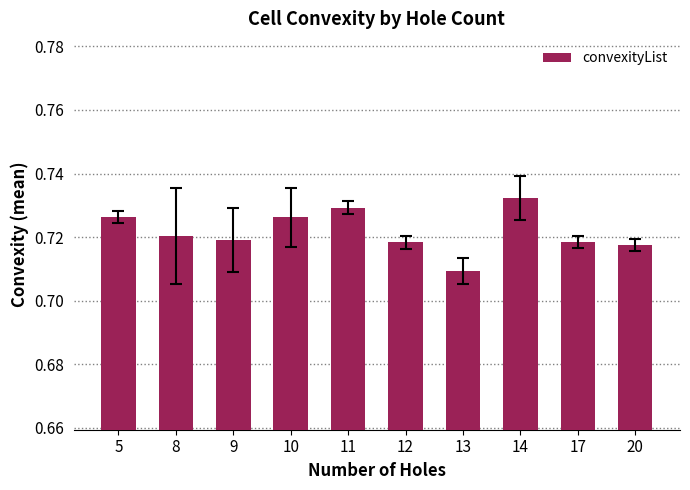

The value at 5 is 1.0. True or false?

False